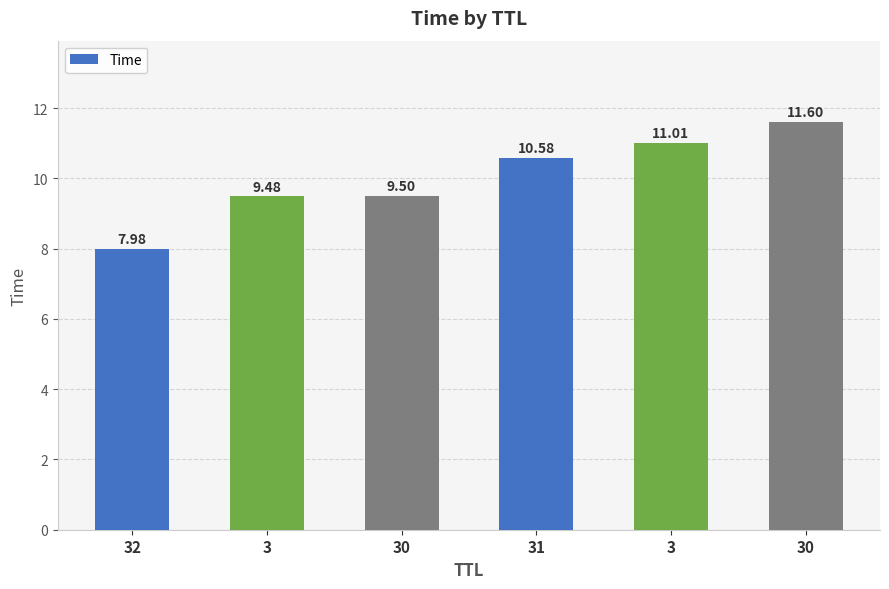

Are the bars horizontal?

No